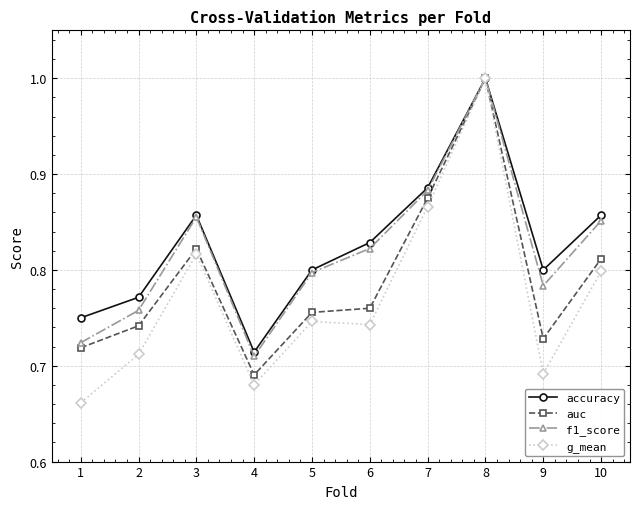

Which series has the widest spread of values?

g_mean